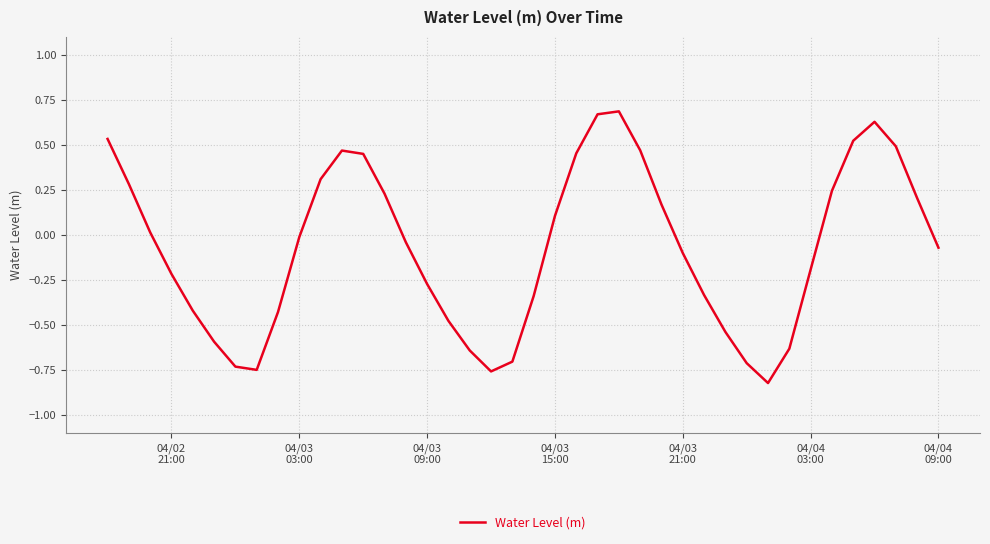

What is the difference between the maximum and minimum values?

1.5